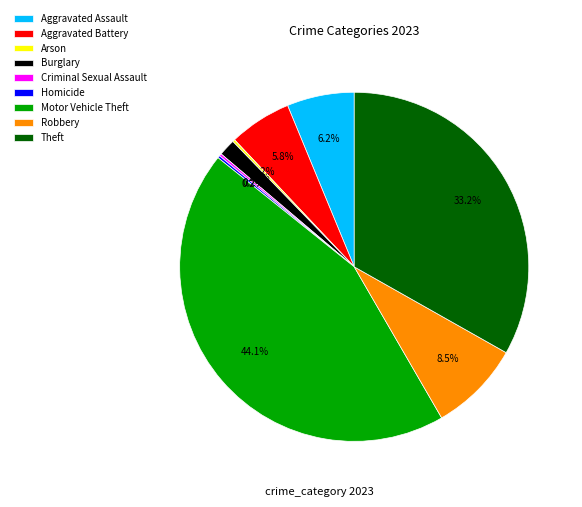

To the nearest percent, what is the average slice percentage?

11%